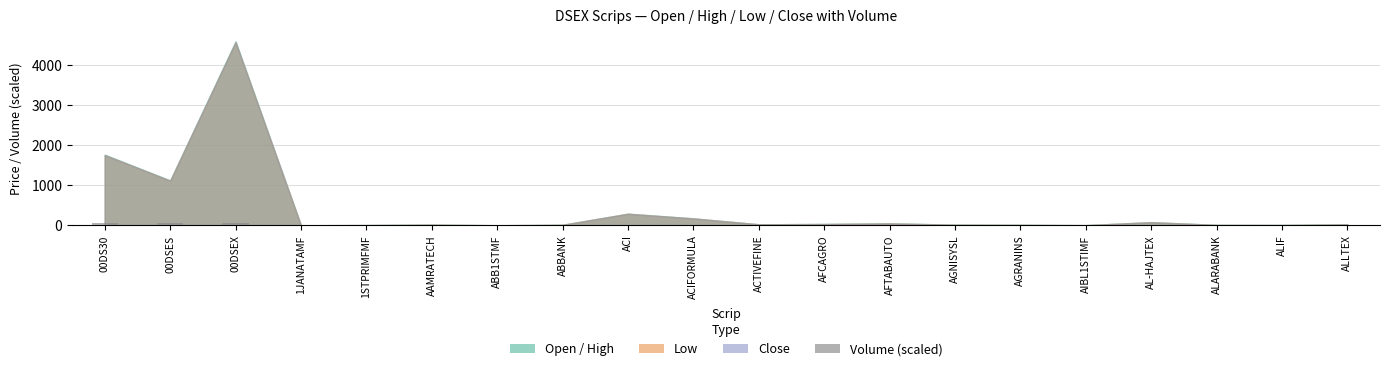

True or false: the data shows 0.0 at ACIFORMULA.

True